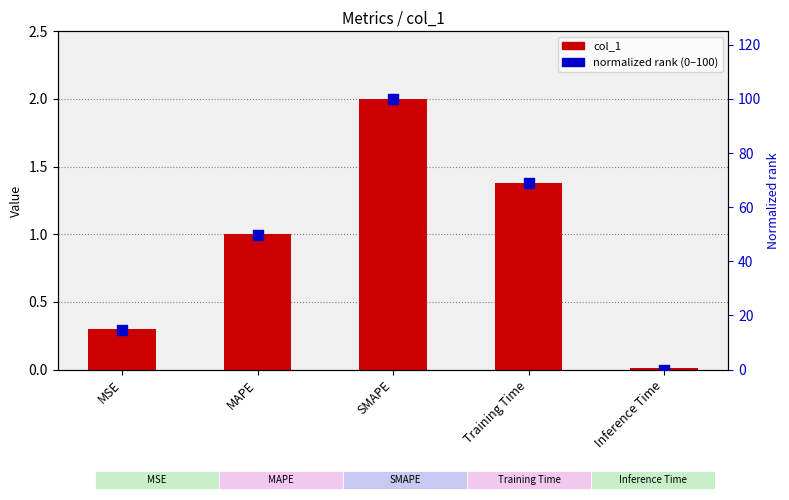

What is the total value across all series at SMAPE?

102.0